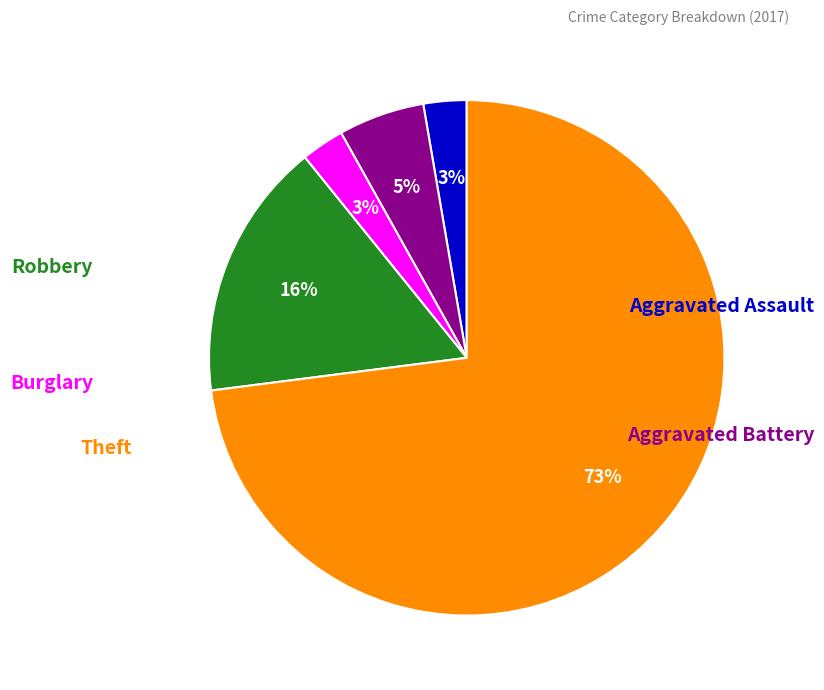

To the nearest percent, what is the difference between the largest and smallest slice percentages?

70%